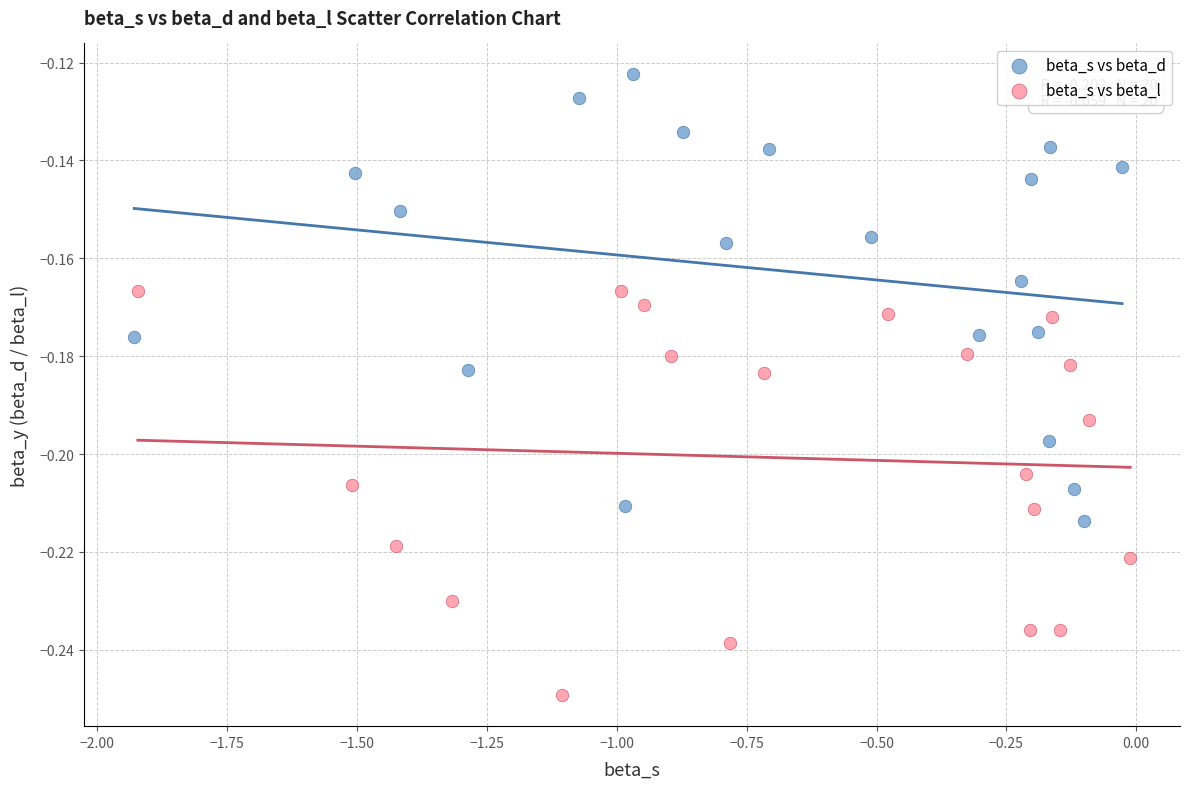

What are all the series names shown in the legend?

beta_s vs beta_d, beta_s vs beta_l